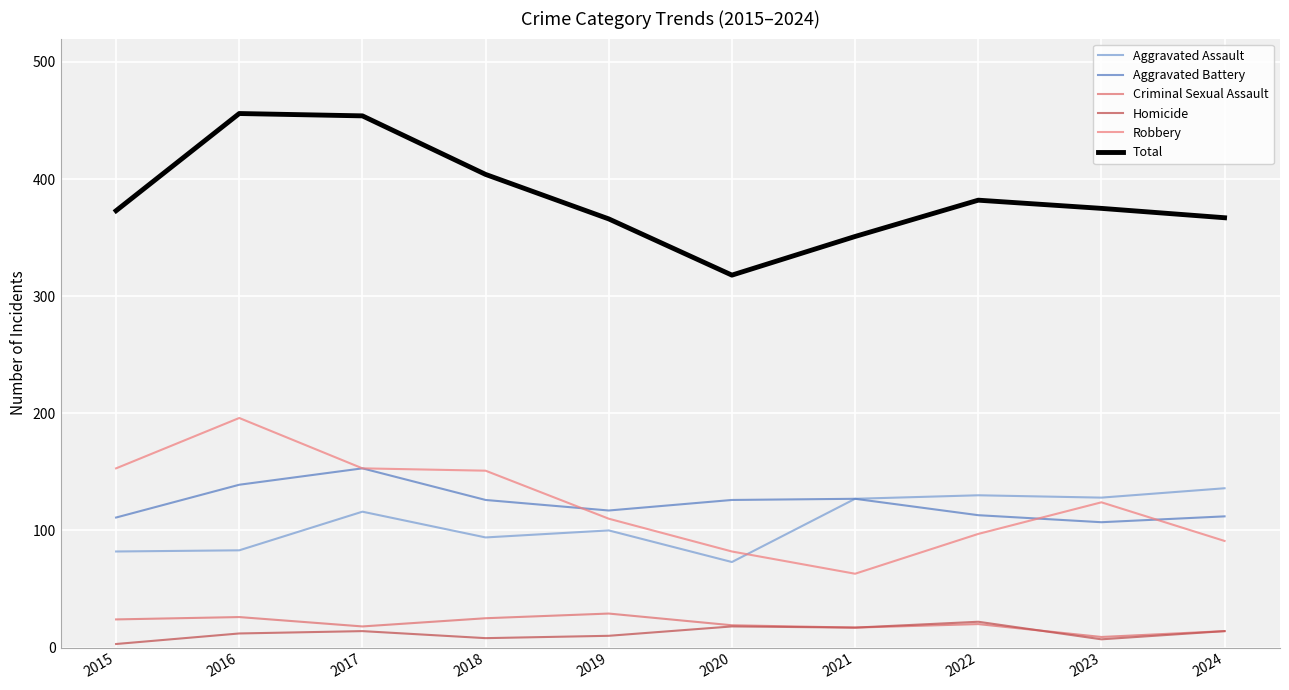

Which series has the largest total across all categories?

Total